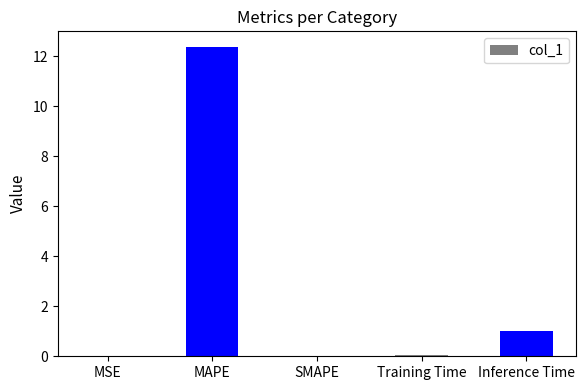

The value at Training Time is 0.1. True or false?

True